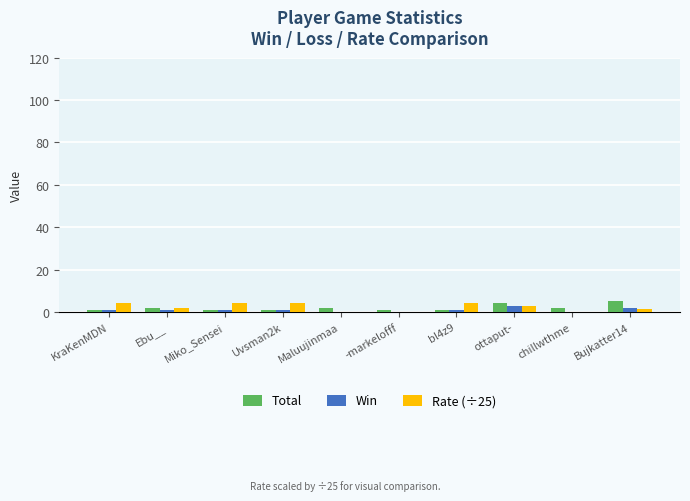

What is the sum of all Total values?

20.0